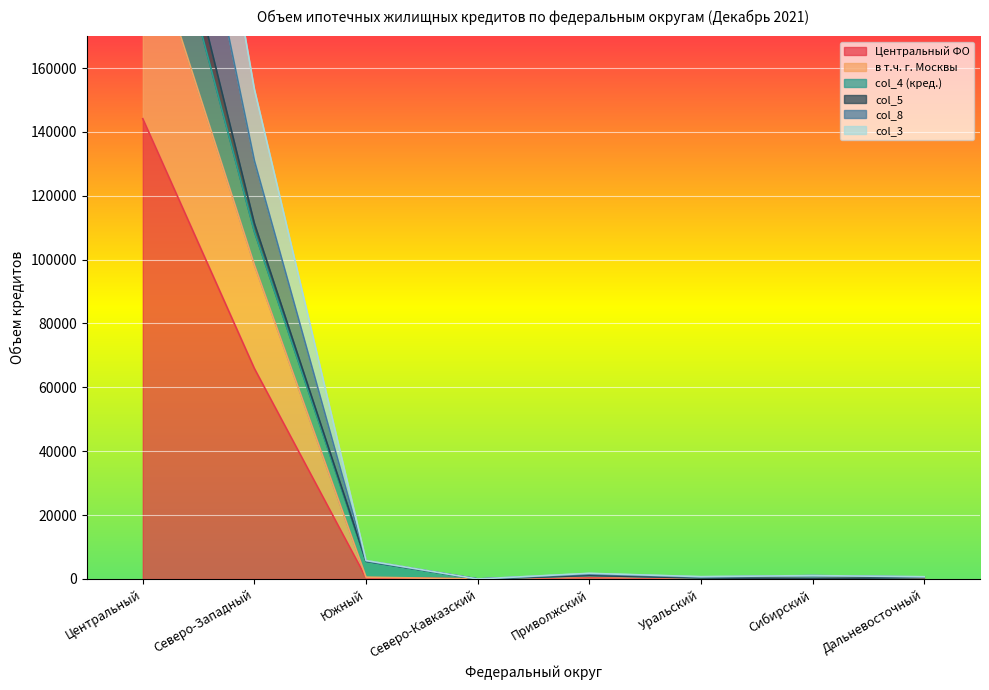

What is the highest value of the Центральный ФО series?

144139